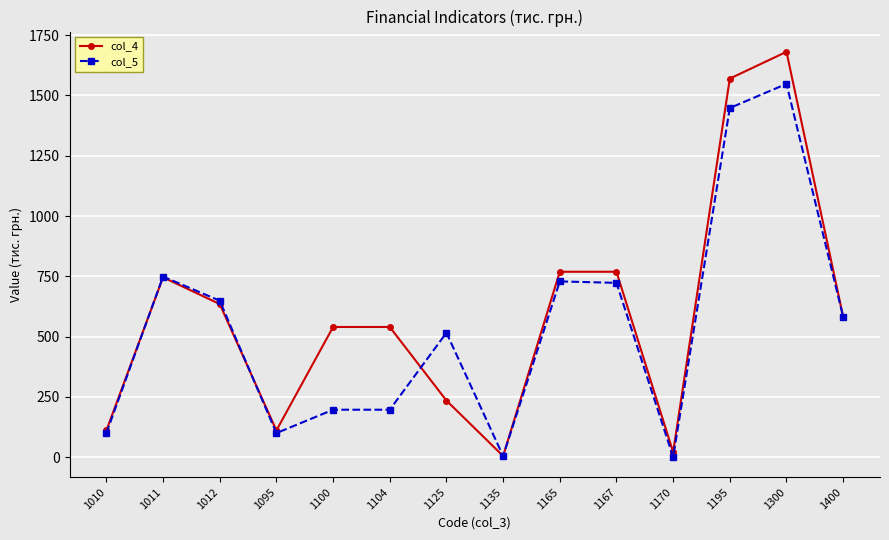

At which category is the sum across all series the highest?

1300